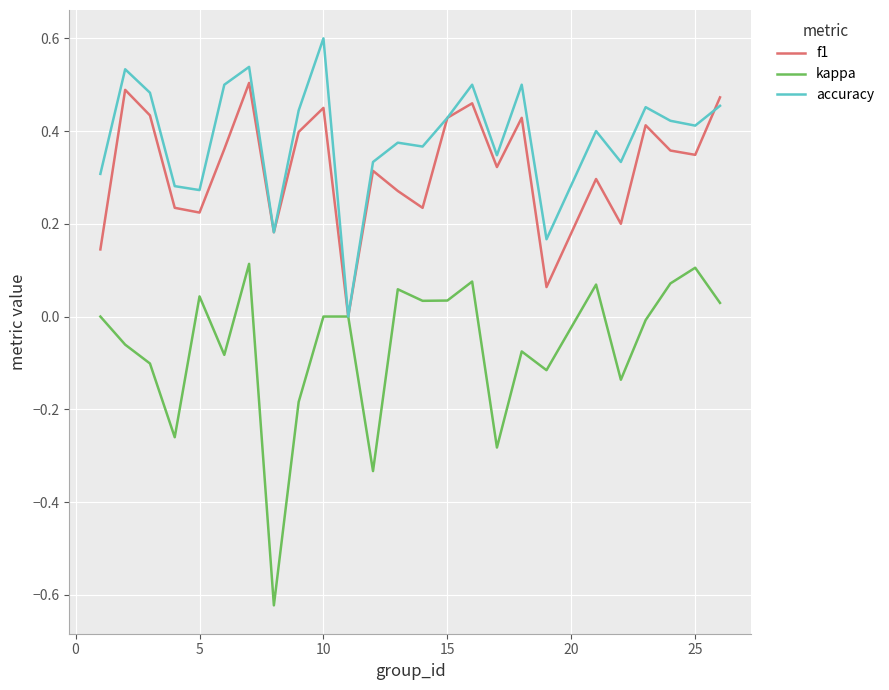

List the series in order of their peak value, highest first.

accuracy, f1, kappa